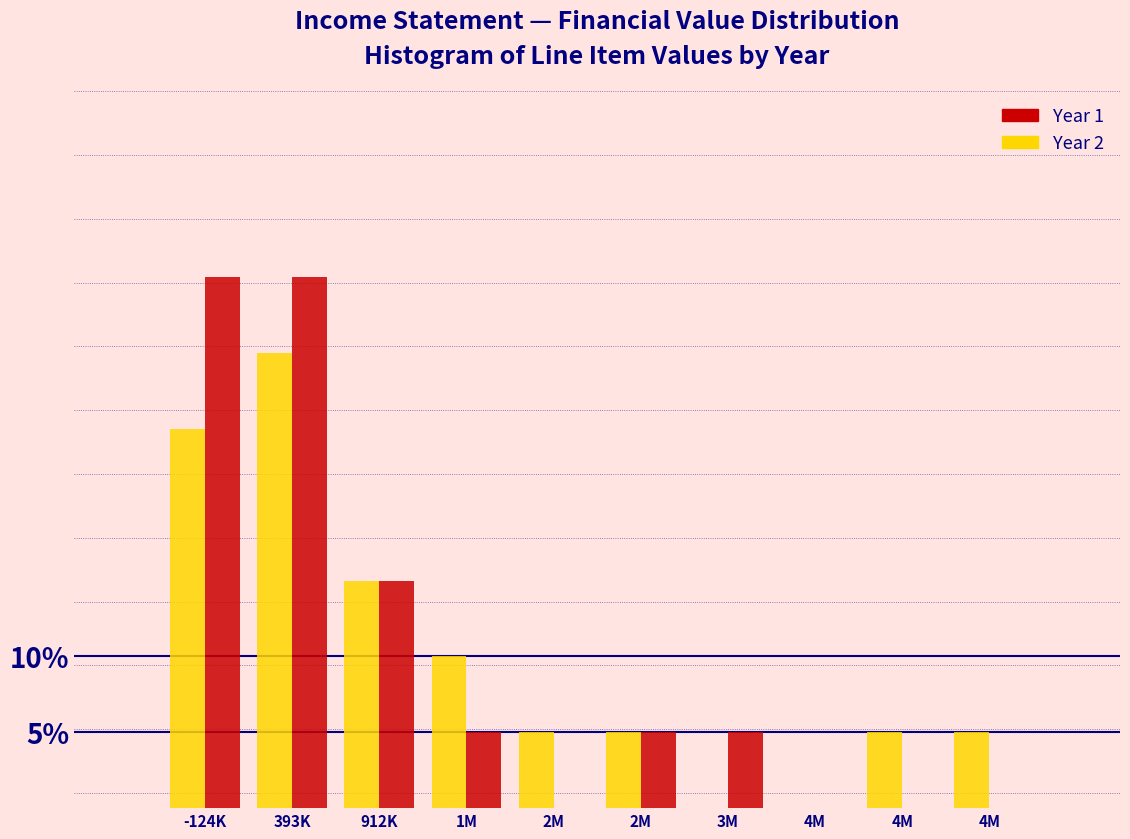

Count the number of categories in the chart.

10